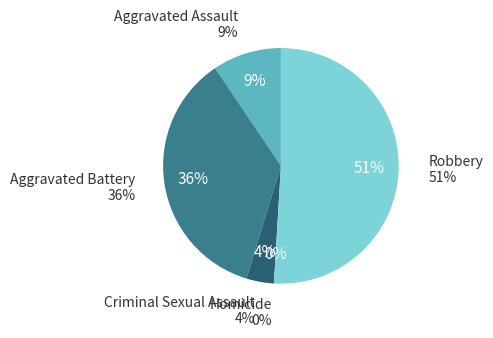

Approximately how many times larger is the value at Robbery compared to Aggravated Battery?

1.4